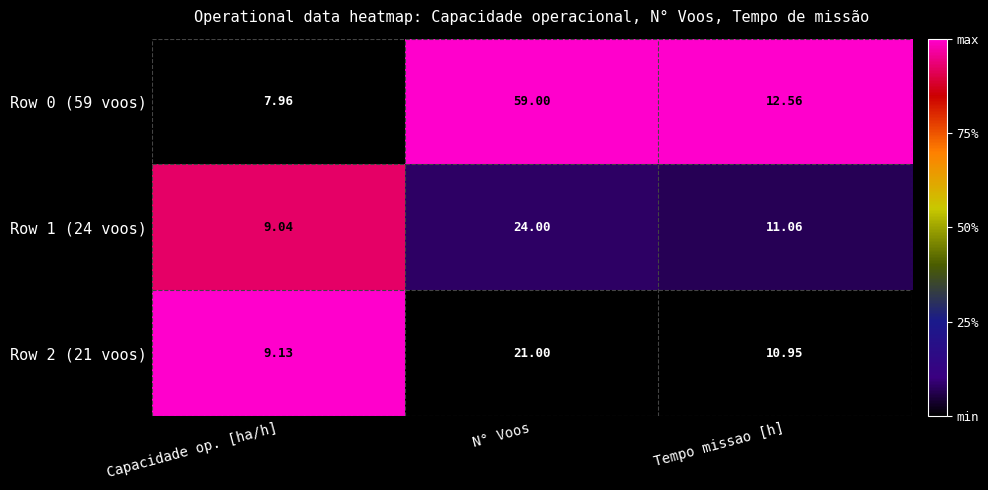

Where does the Row 2 (21 voos) series first go above 10?

N° Voos